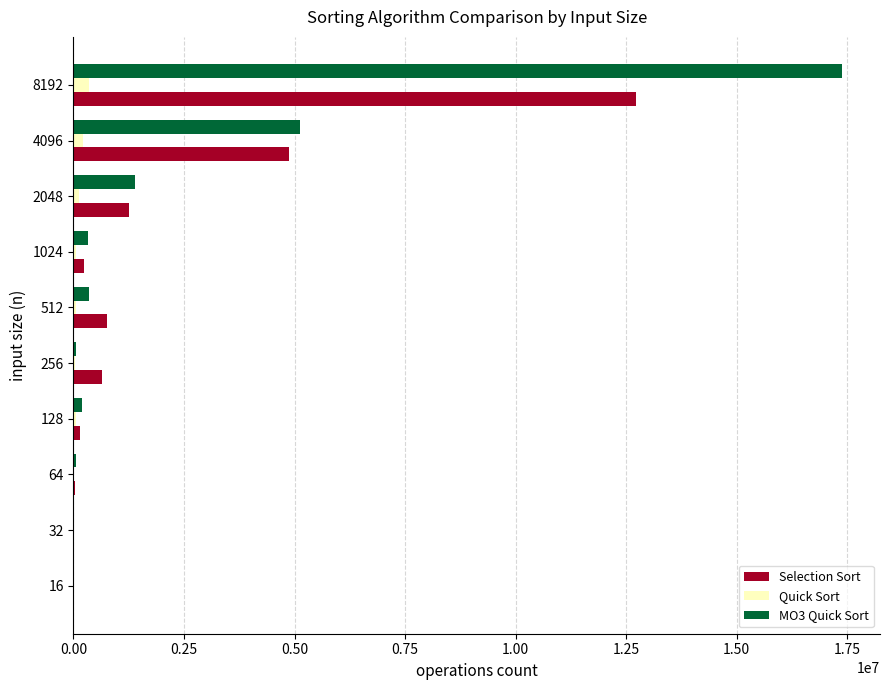

The value of Selection Sort at 4096 is 7261962. True or false?

False